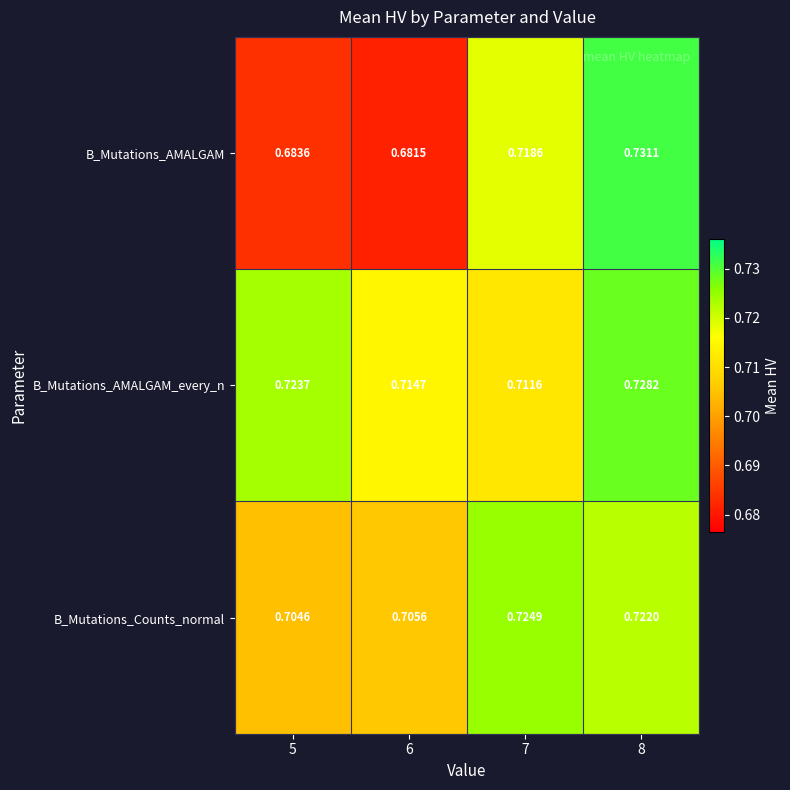

List the series in order of their overall mean, lowest first.

B_Mutations_AMALGAM, B_Mutations_Counts_normal, B_Mutations_AMALGAM_every_n